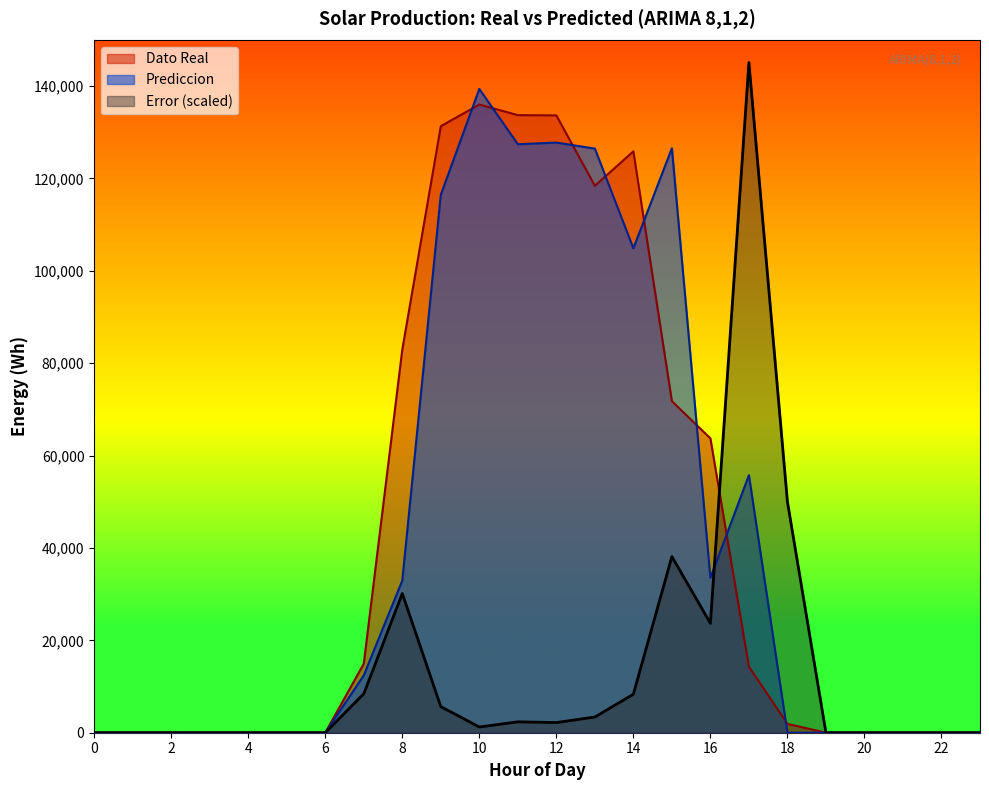

True or false: Error and Dato Real intersect in this chart.

True